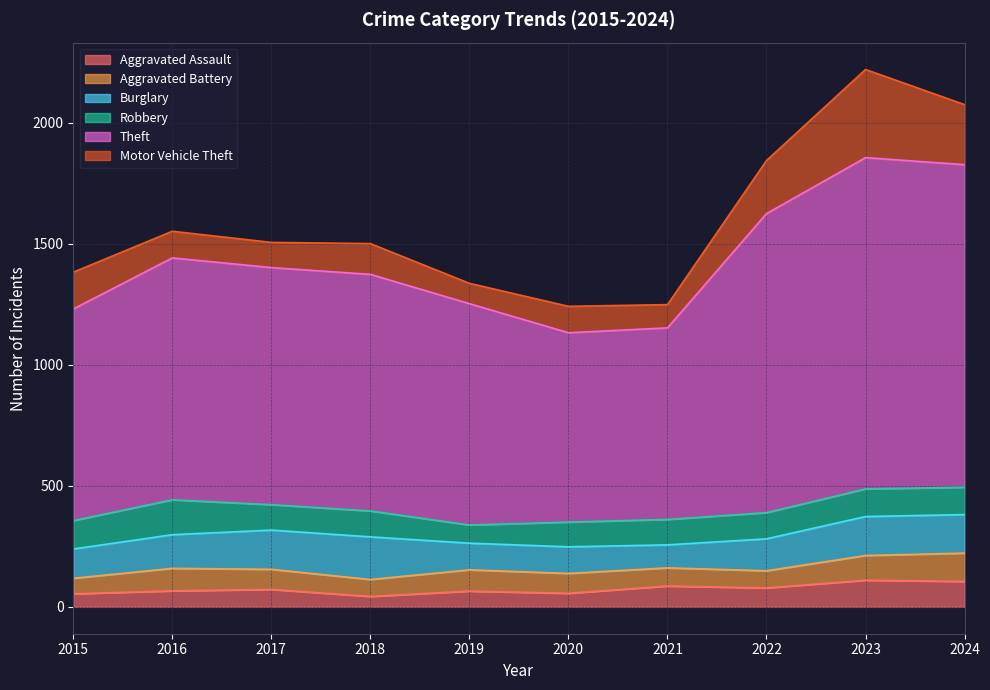

Does the chart have visible grid lines?

Yes